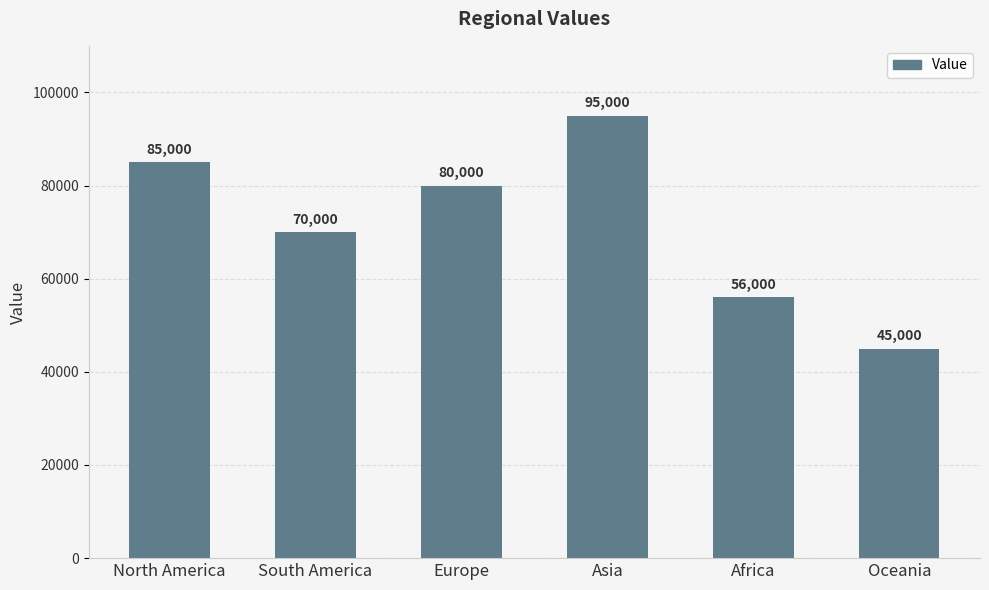

Rank the categories by value from highest to lowest.

Asia, North America, Europe, South America, Africa, Oceania